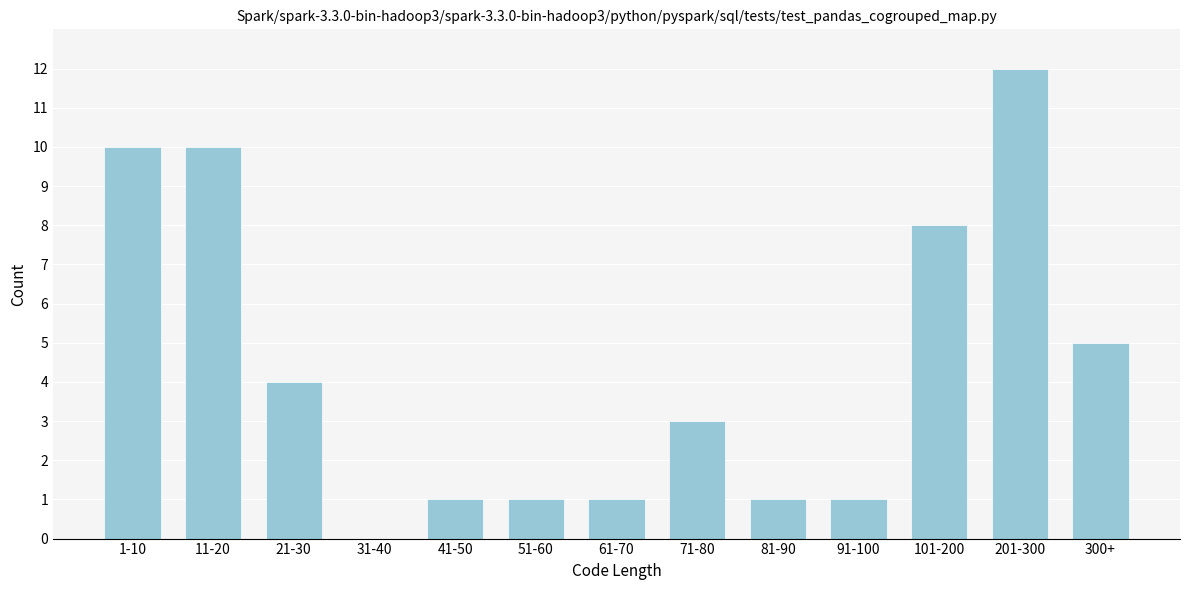

Reading left to right, list all the values displayed in this chart.

1-10=10	11-20=10	21-30=4	31-40=0	41-50=1	51-60=1	61-70=1	71-80=3	81-90=1	91-100=1	101-200=8	201-300=12	300+=5